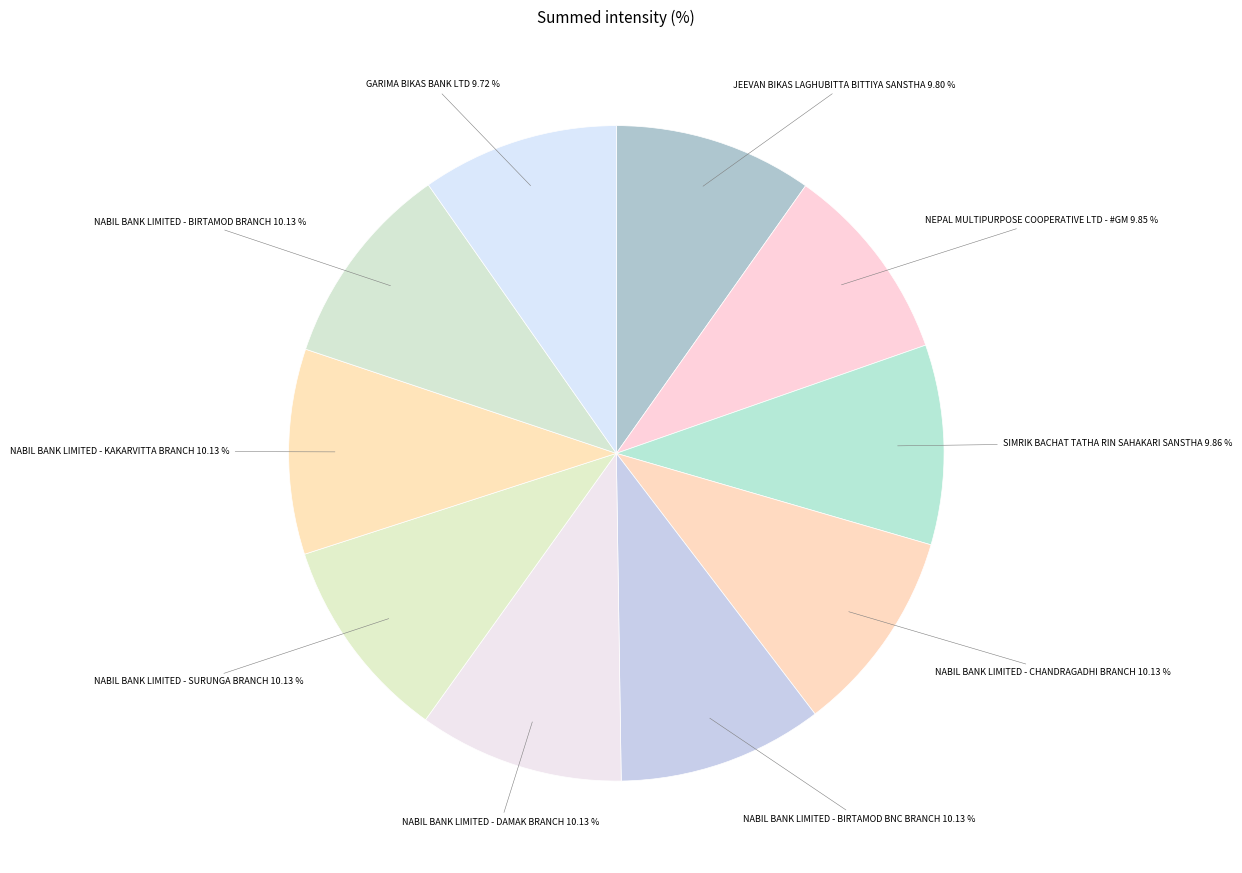

What portion of the pie excludes NABIL BANK LIMITED - KAKARVITTA BRANCH?

89.9%